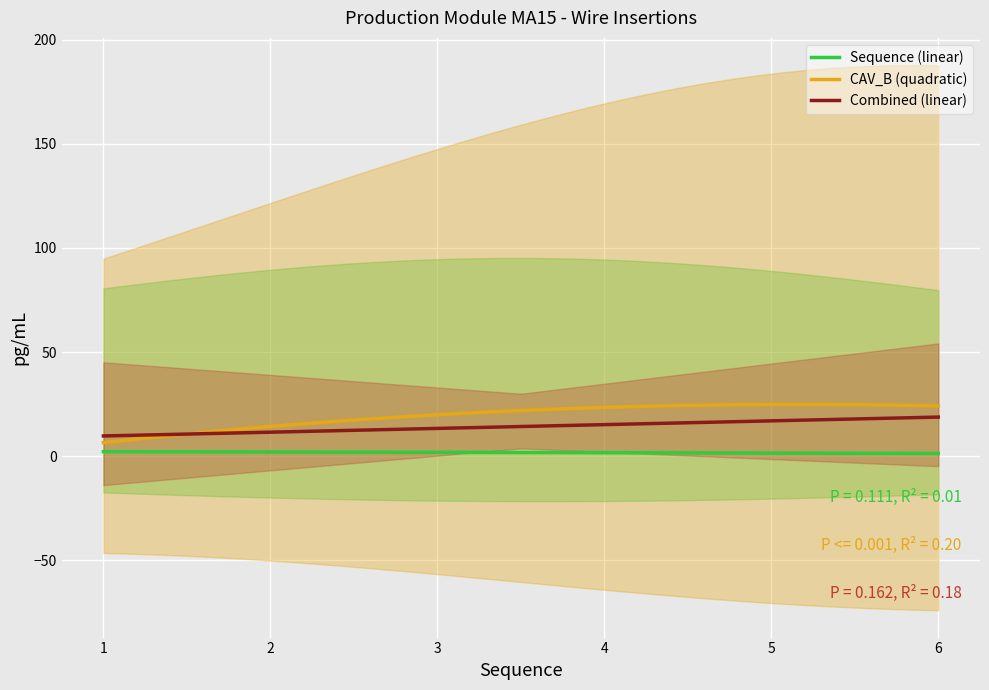

True or false: Sequence (linear) and Combined (linear) cross at least once.

False